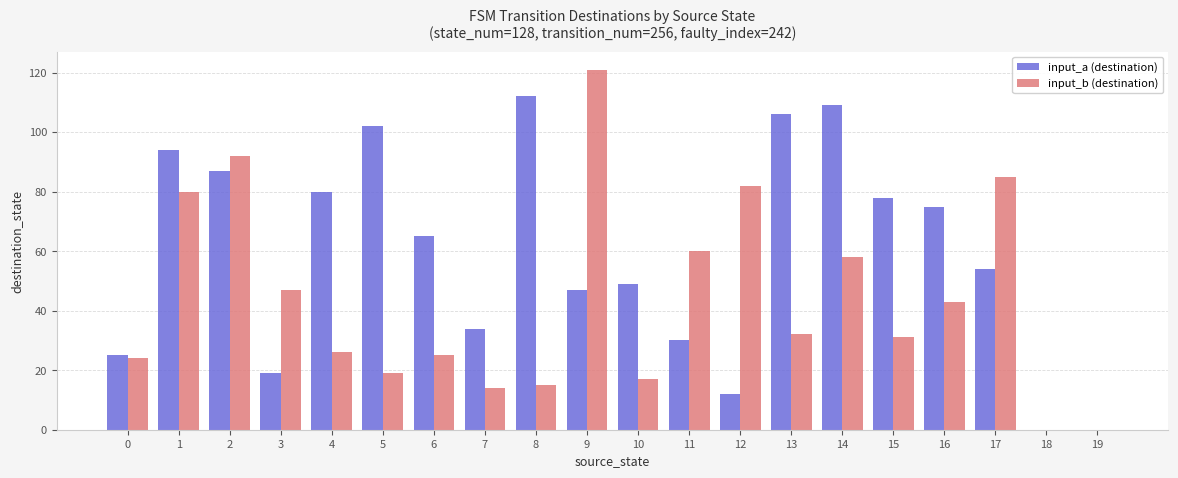

Which label corresponds to the largest value in the chart?

9